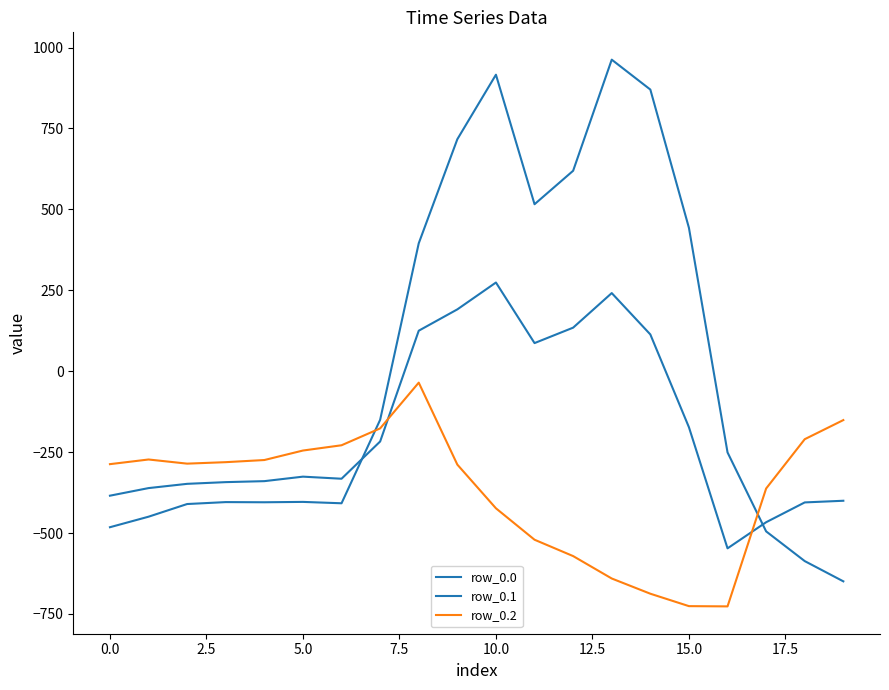

Where is the first local maximum for row_0.1?

10.0